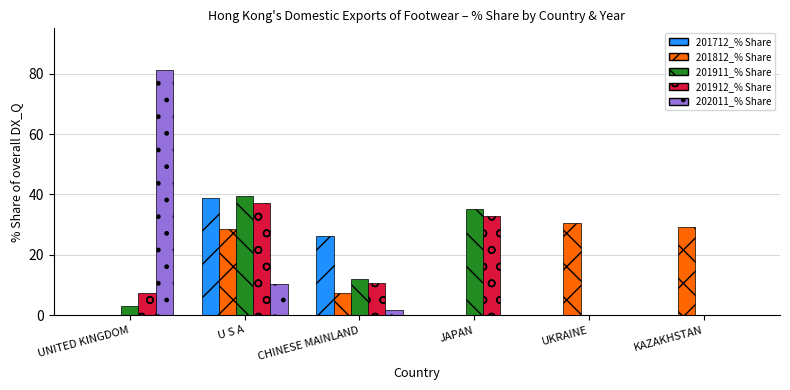

How many groups of bars are there?

6